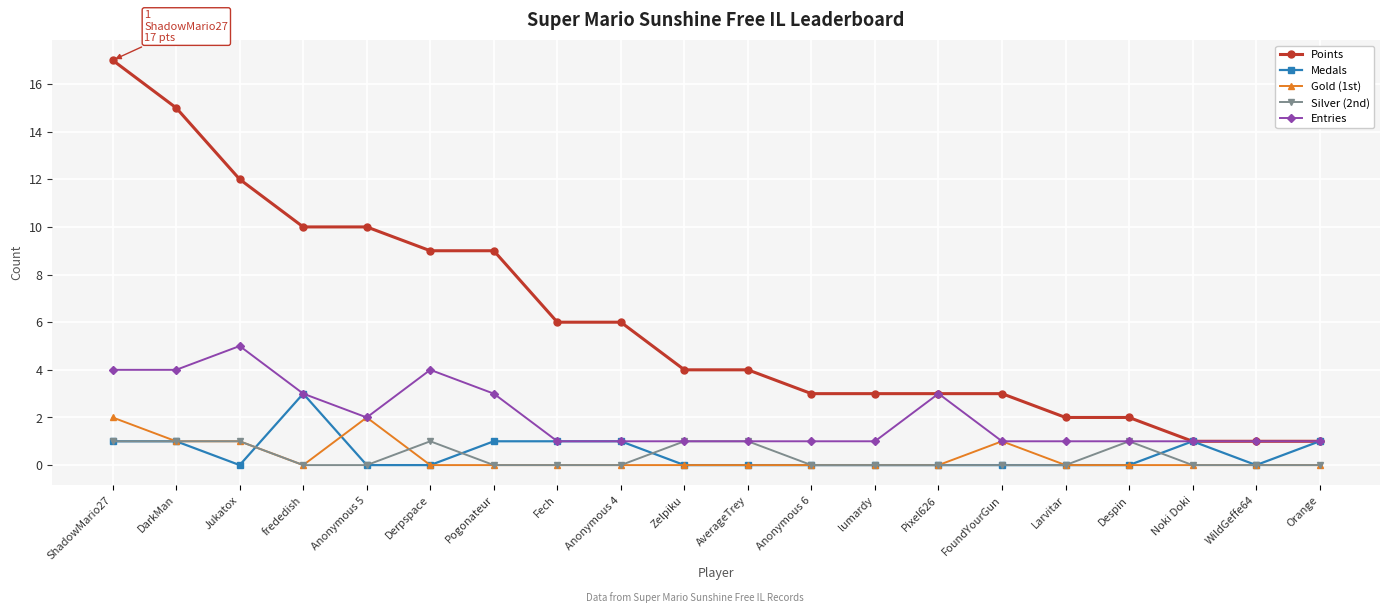

What is the total value across all series at Jukatox?

19